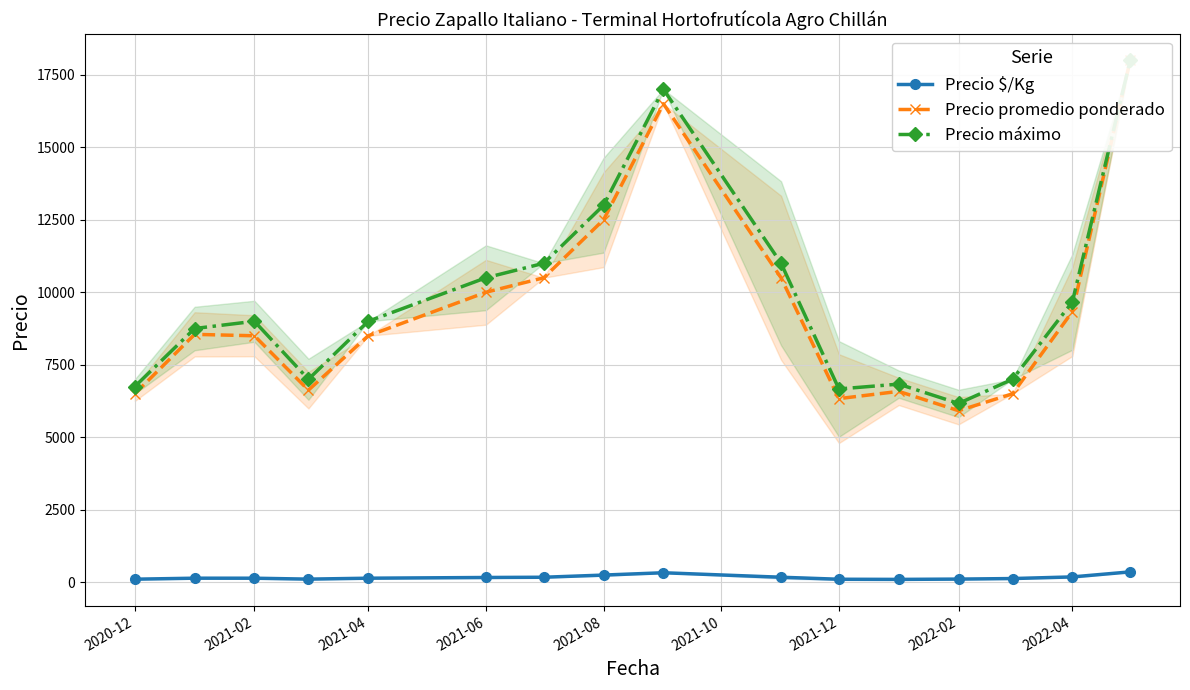

Rank the series by their maximum value, from highest to lowest.

Precio promedio ponderado, Precio máximo, Precio $/Kg